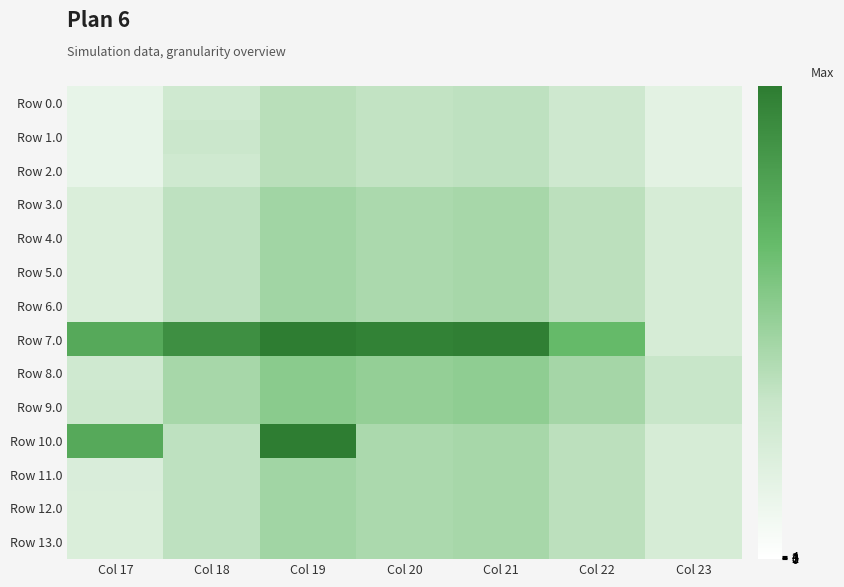

Which category has the lowest value across all series?

Col 17